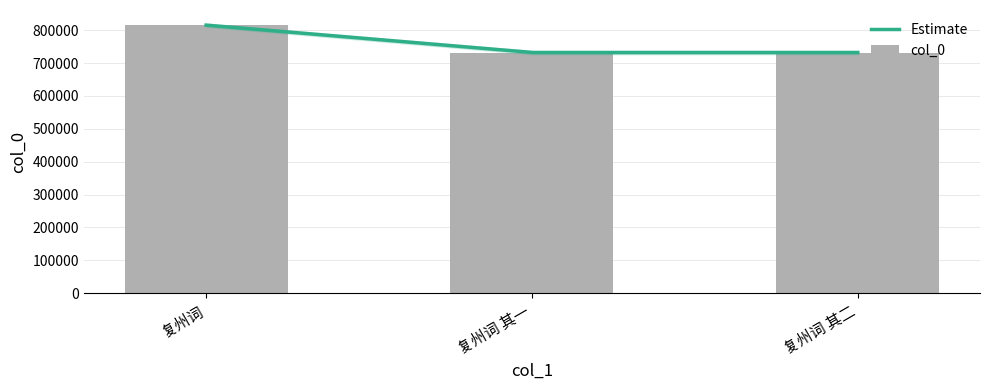

Is it true that the value at 复州词 其一 is 277211?

False